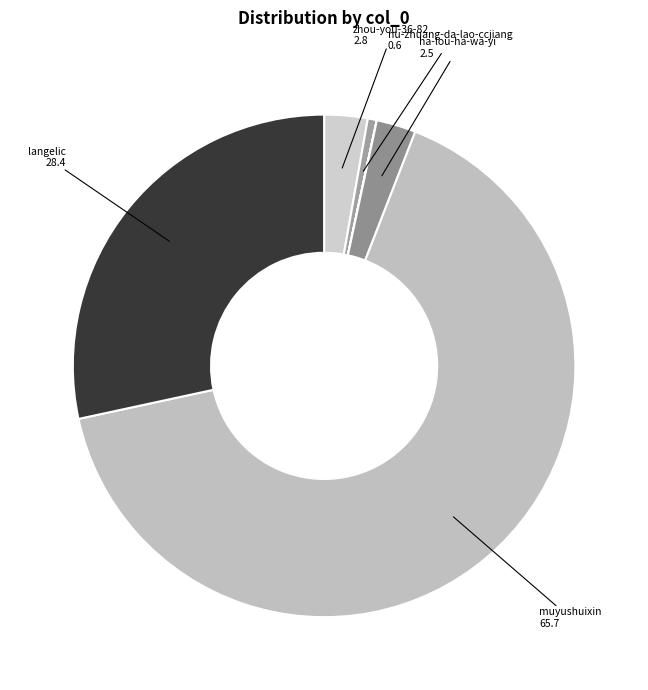

What is the smallest slice in the pie chart?

feng-zhe-19-84